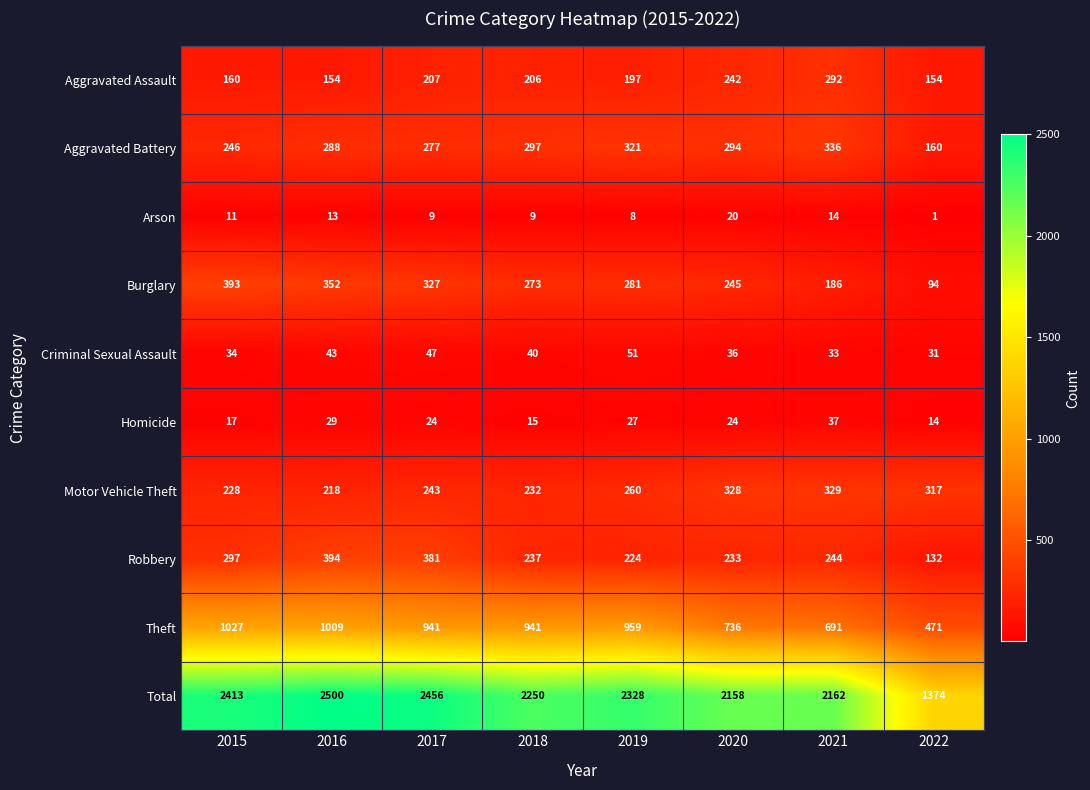

How many data points in Criminal Sexual Assault are less than 40?

4